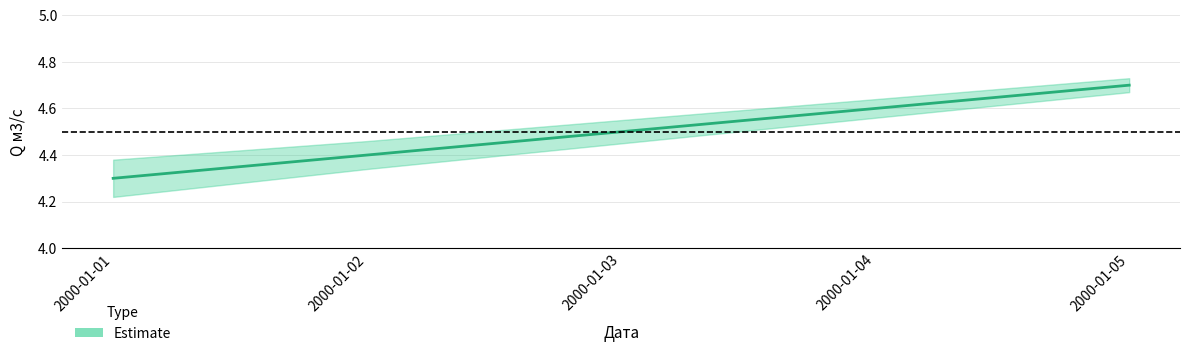

Count the values in the range 4 to 5.

5